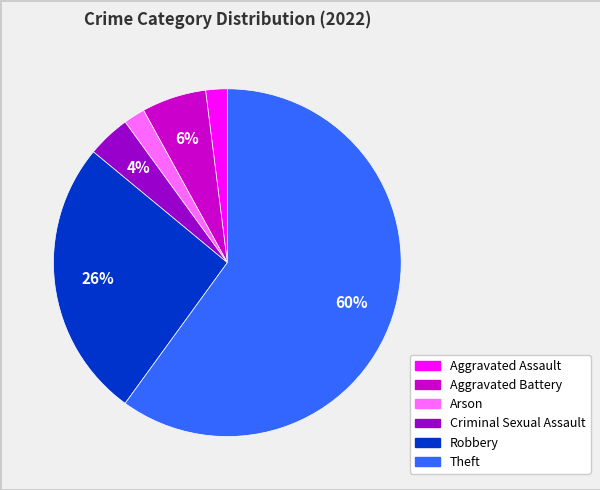

What percentage is the Robbery slice, to the nearest percent?

26%